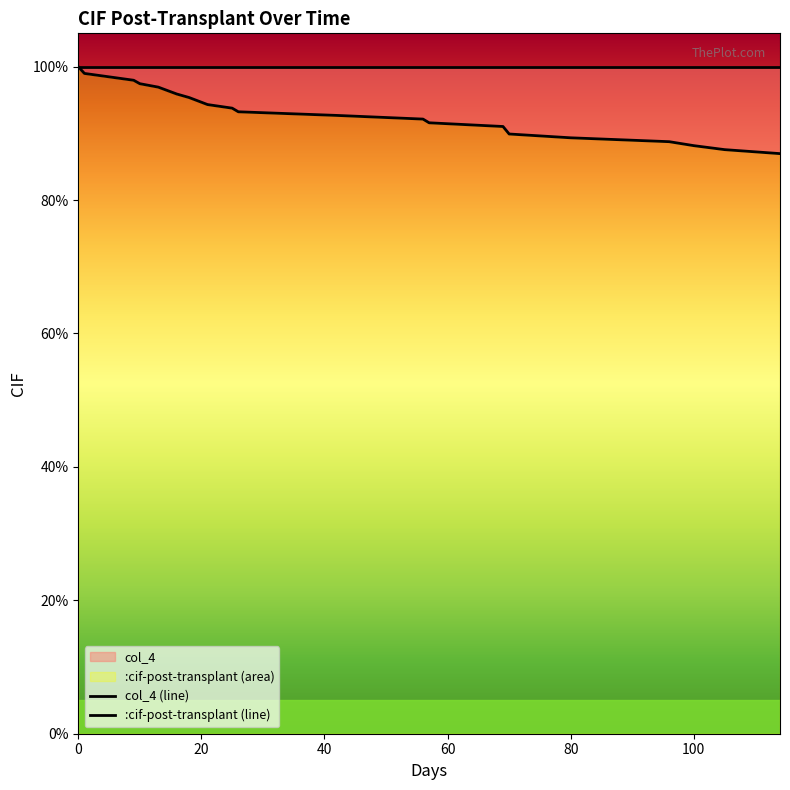

What is the label of the 14th point from the left?

13